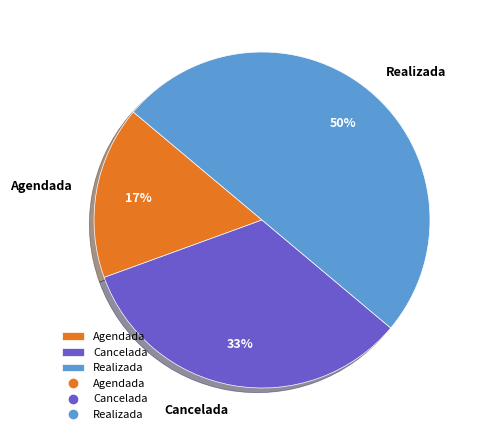

Rank the categories by value from lowest to highest.

Agendada, Cancelada, Realizada